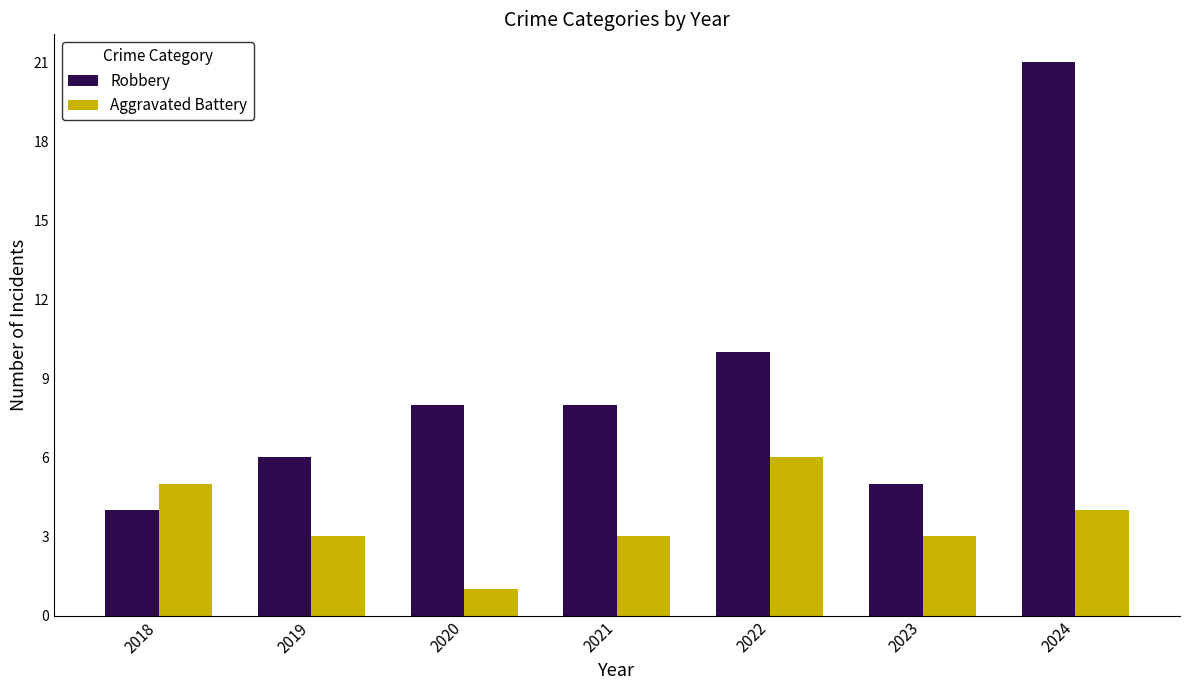

Are the bars grouped side by side (vs. stacked)?

Yes